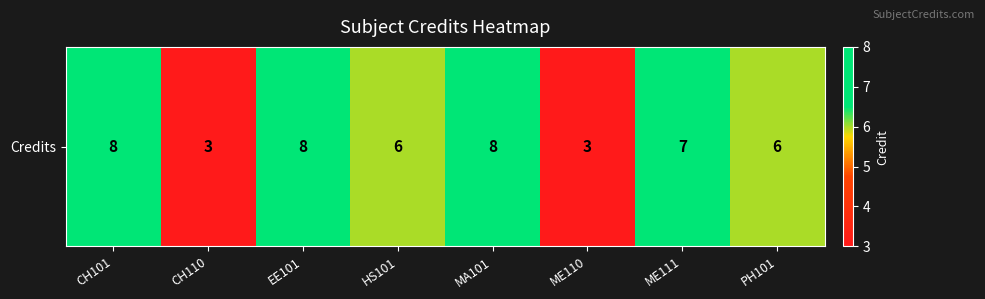

How many series are shown in this chart?

1